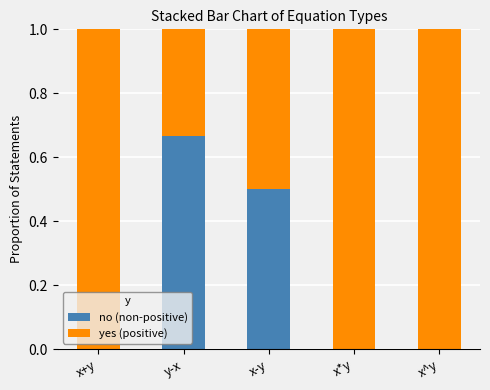

What is the approximate value of no (non-positive) at x-y?

0.5